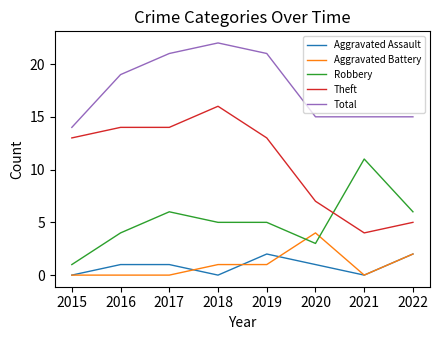

Is the value of Total at 2022 greater than the value of Robbery at 2022?

Yes